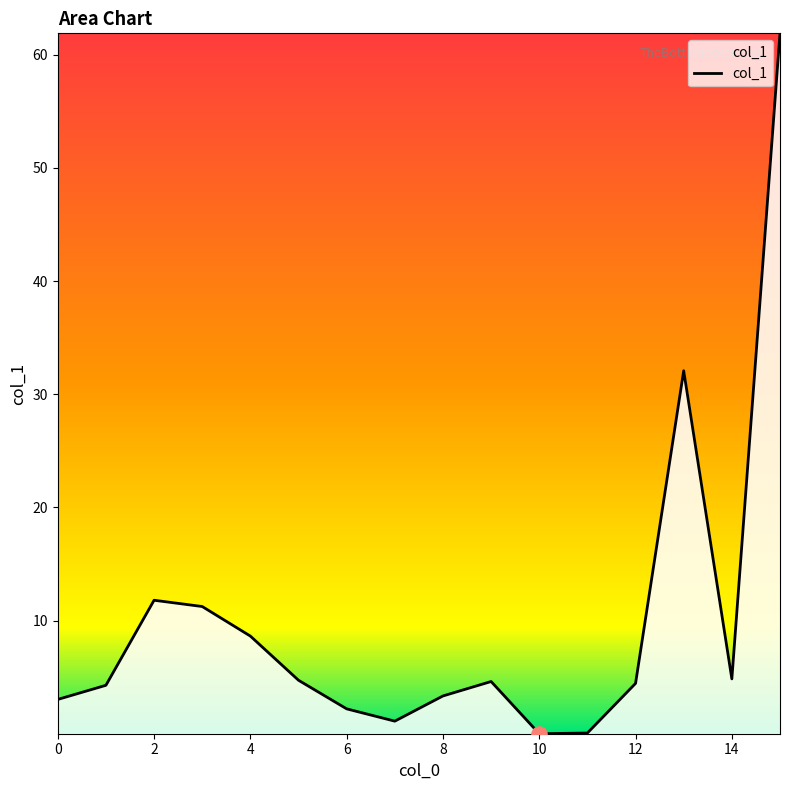

What is the greatest value displayed?

61.9